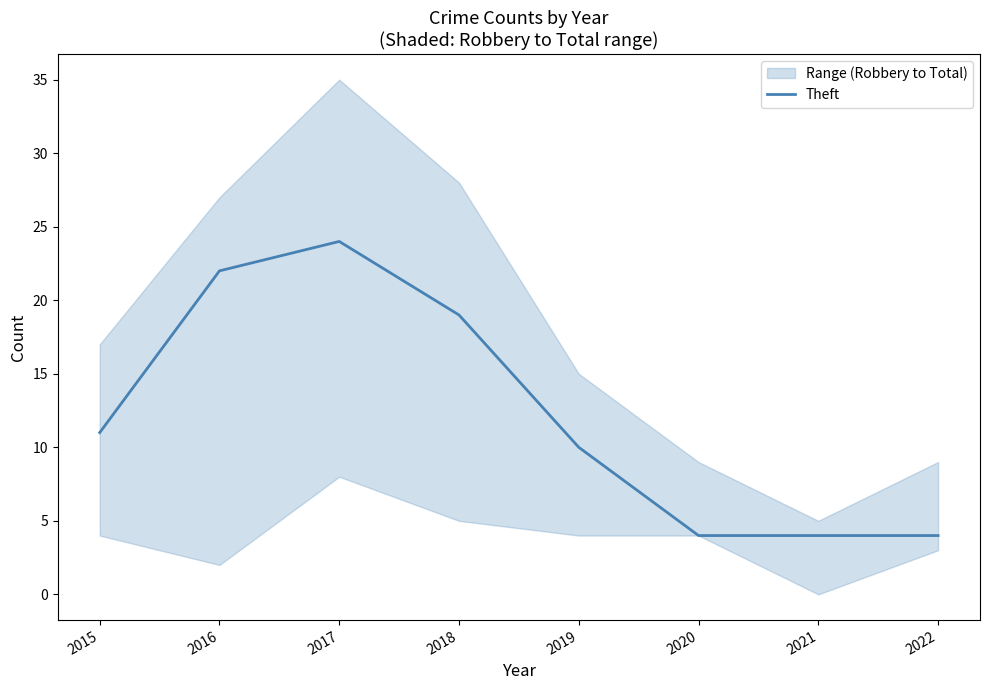

What is the difference between the values at 2016 and 2022?

18